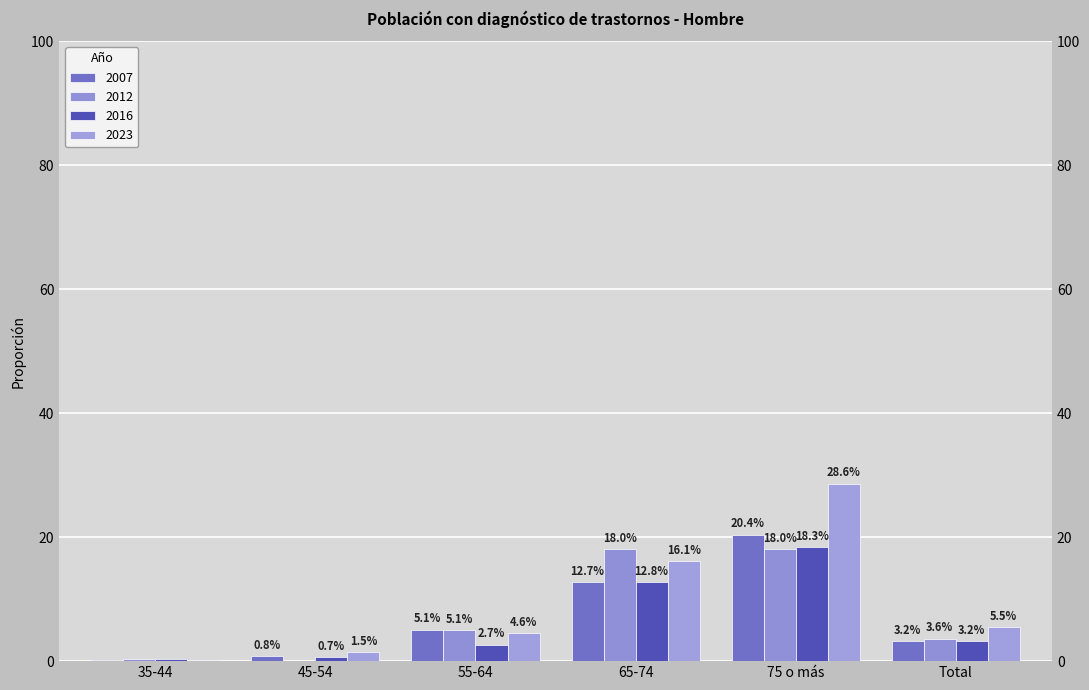

What is the label of the 1st bar from the right?

Total